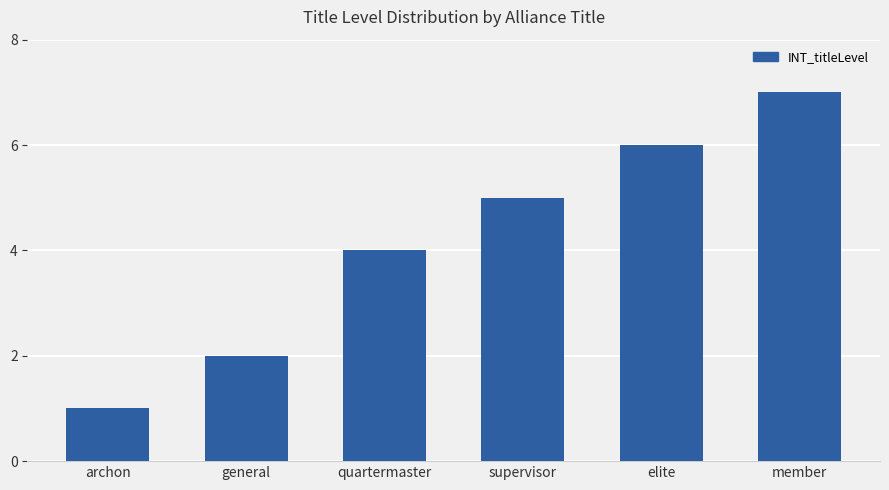

What is the difference between the values at archon and member?

6